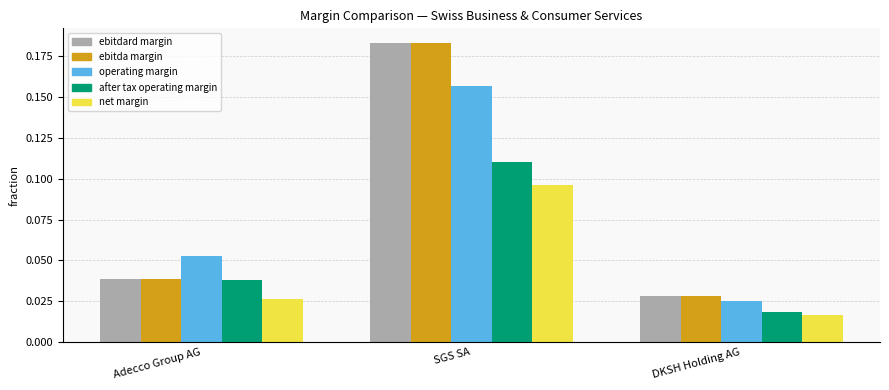

What is the total value across all series at SGS SA?

0.7